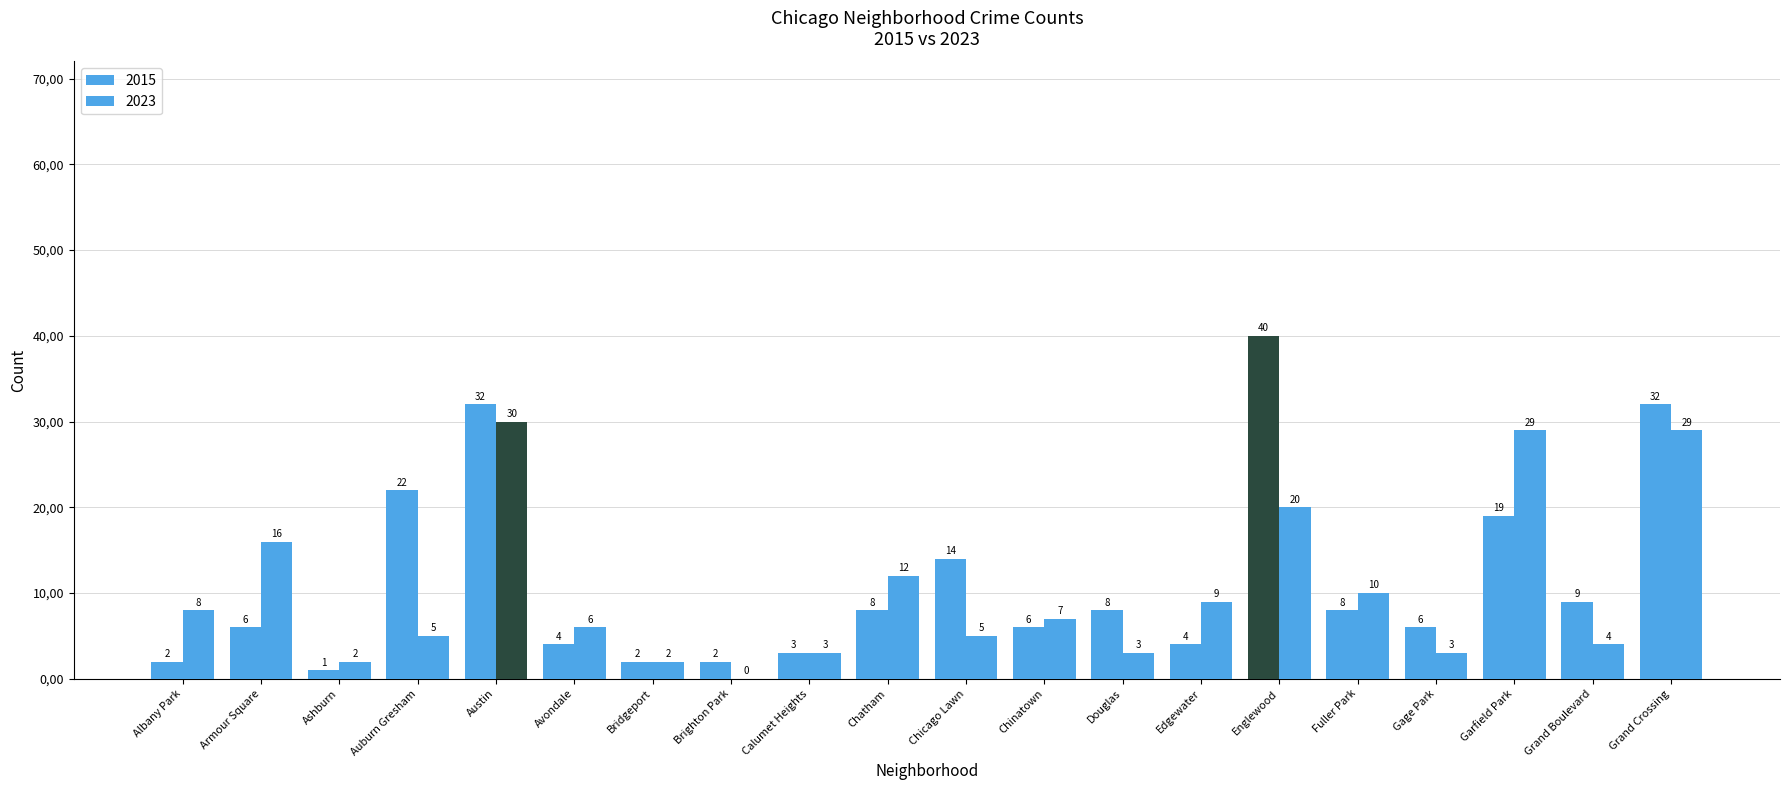

What are all the series names shown in the legend?

2023, 2015